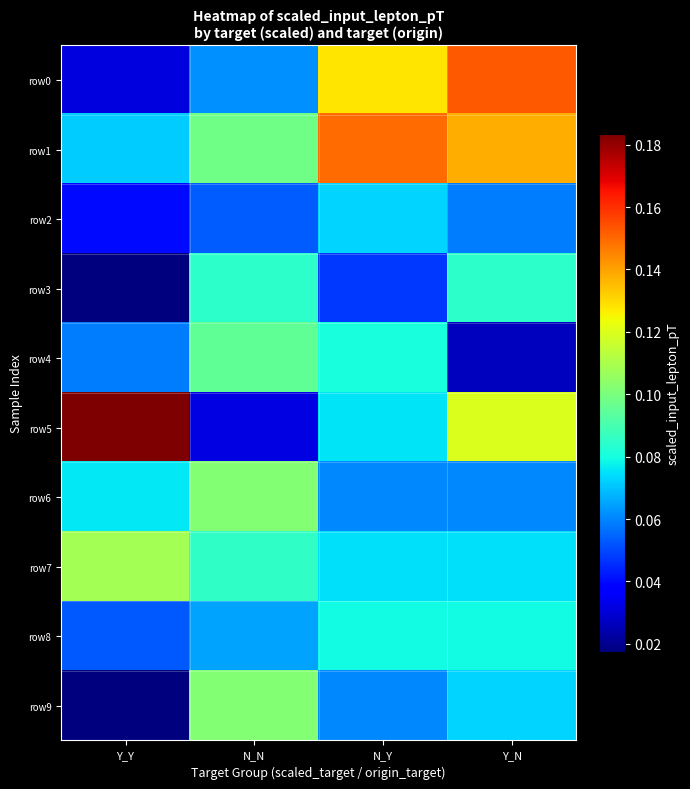

What is the spread (max minus min) of values at N_Y?

0.1